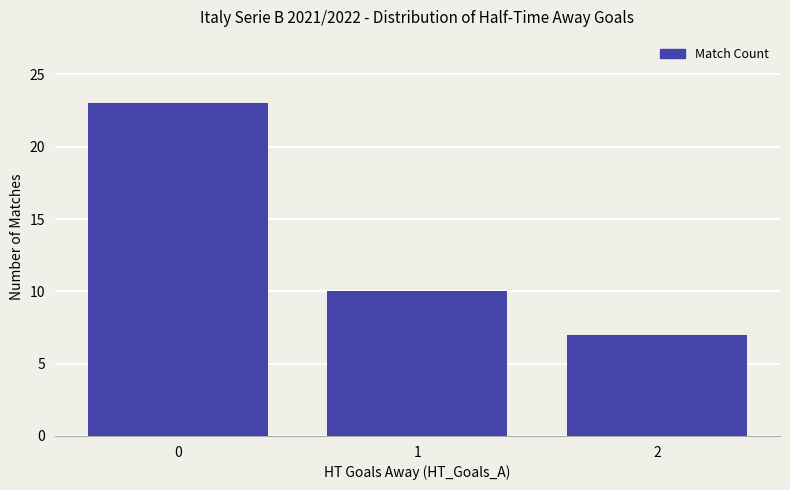

What is the maximum value shown in the chart?

23